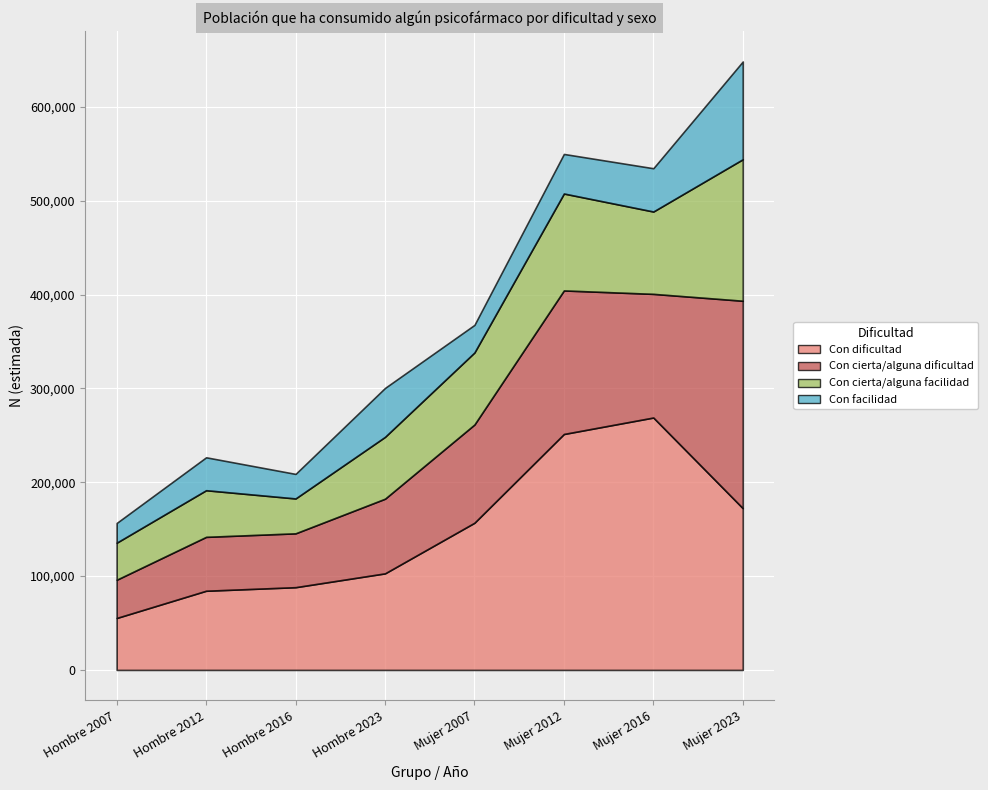

Reading right to left, transcribe all the data shown in this chart.

Con dificultad: 172390	268986	251440	156841	102906	88166	84375	55352
Con cierta/alguna dificultad: 221039	131772	152982	104692	79544	57394	57431	40723
Con cierta/alguna facilidad: 150814	87770	103290	76771	65917	37166	49704	39502
Con facilidad: 104176	46122	42163	29400	52138	26154	35072	21018